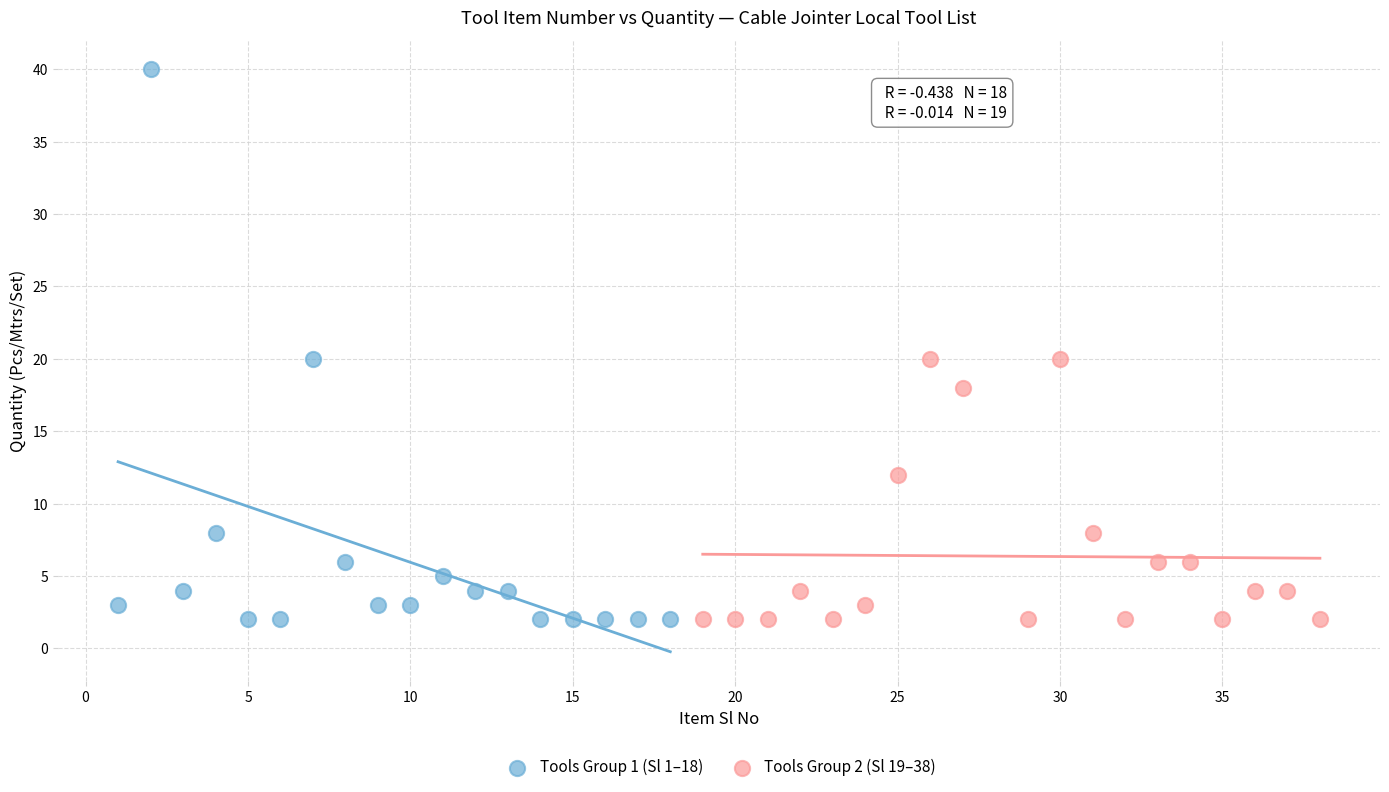

What are all the series names shown in the legend?

Tools Group 1 (Sl 1–18), Tools Group 2 (Sl 19–38)